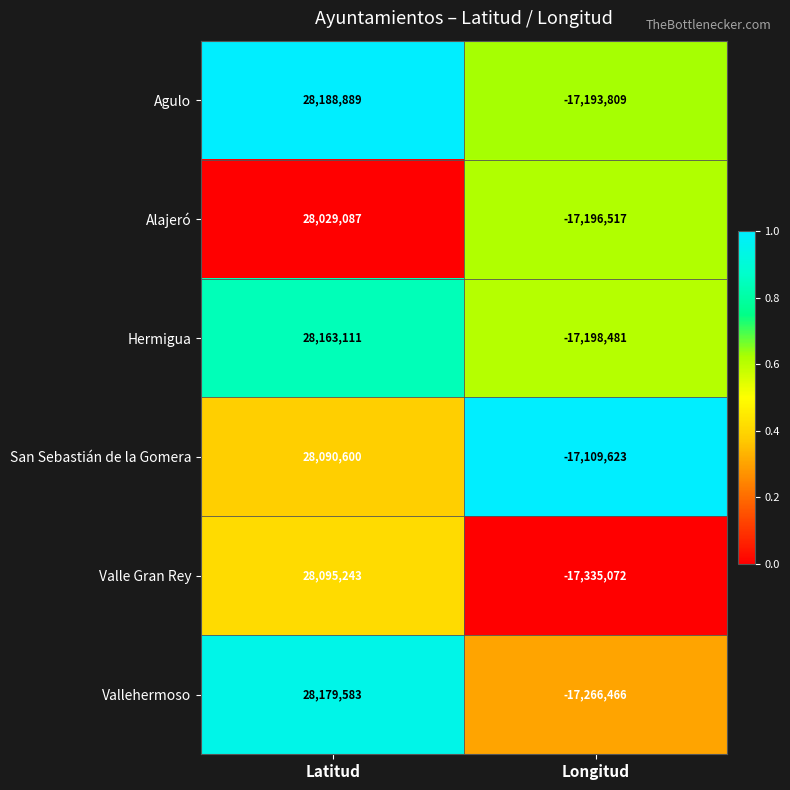

What is the spread (max minus min) of values at Latitud?

159802